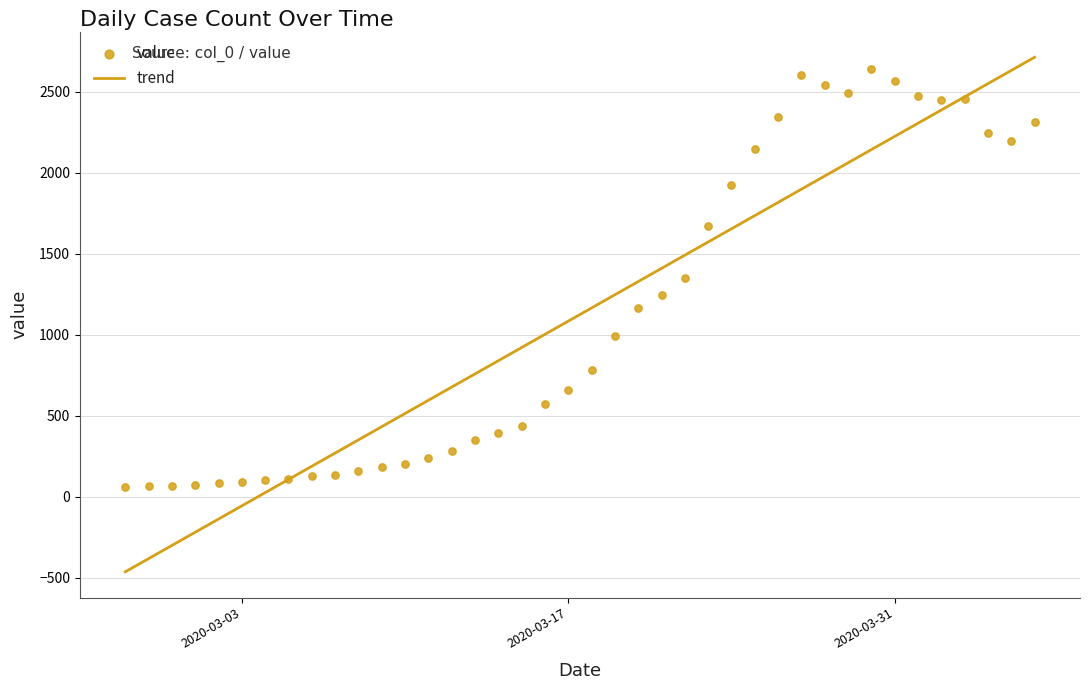

Between 2020-03-20 and 2020-04-03, which is larger?

2020-04-03